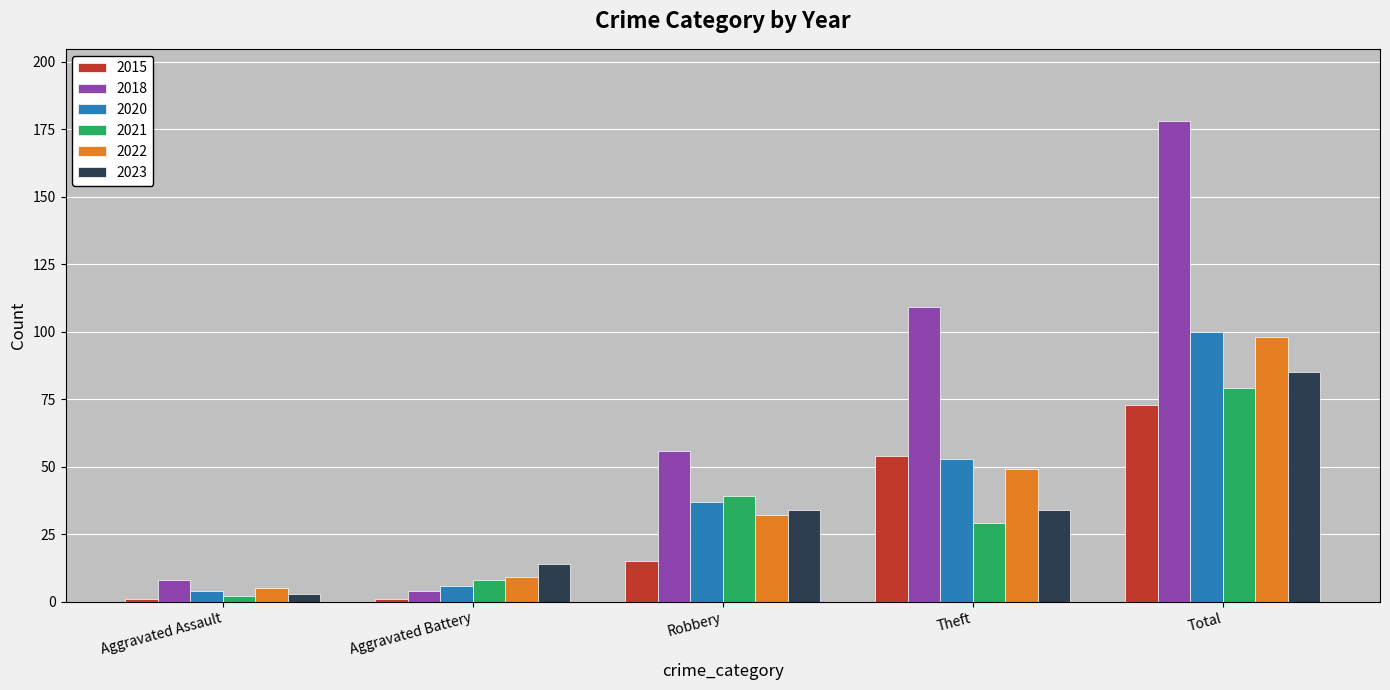

True or false: 2022 has a value of 32 at Robbery.

True